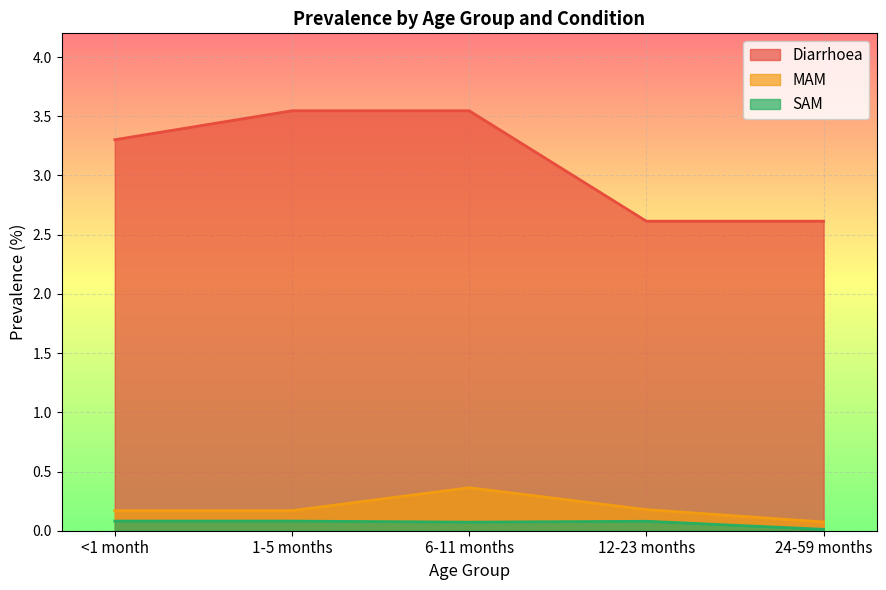

What is the difference between the maximum and minimum values in the Diarrhoea series?

0.9